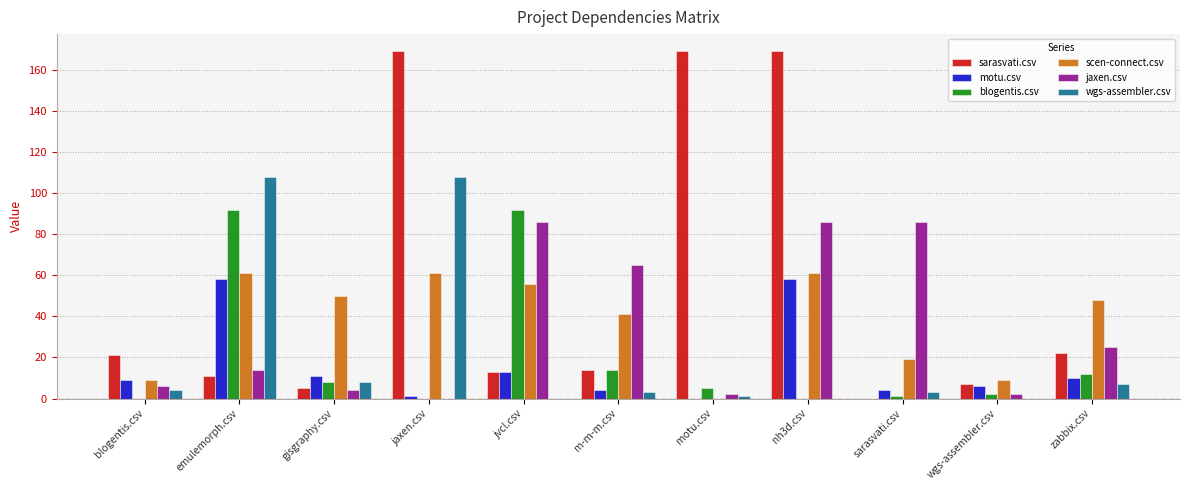

Which series has the largest total across all categories?

sarasvati.csv